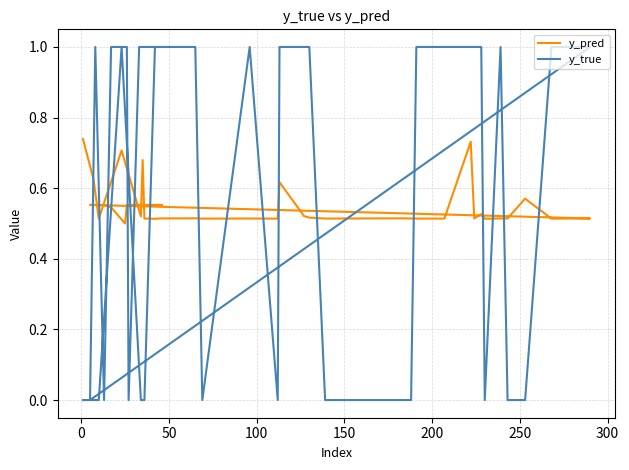

How many lines are shown in the chart?

2